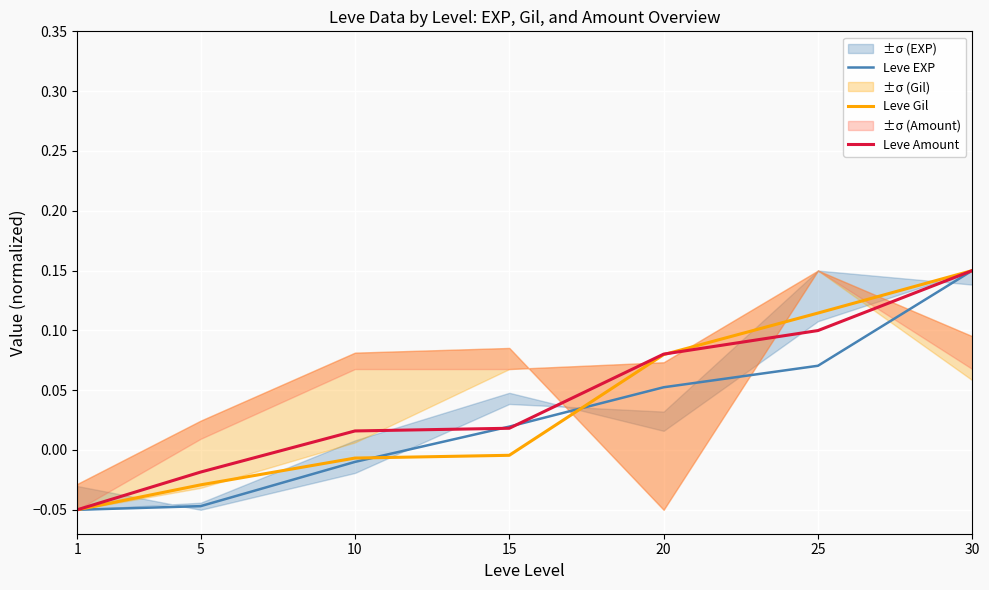

Where do Leve EXP and Leve Amount first cross each other?

10 and 15